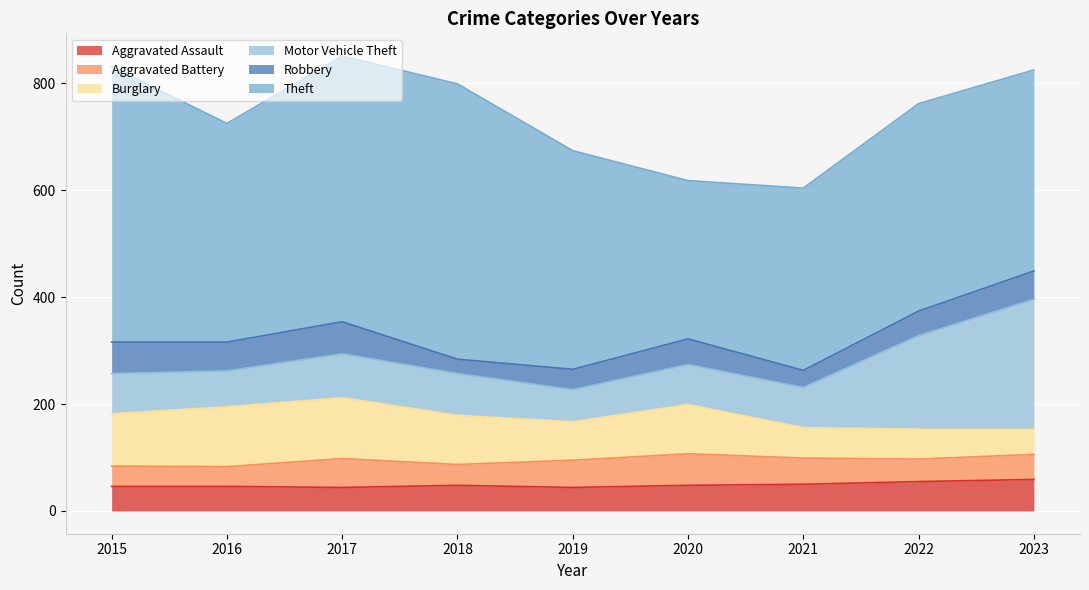

Reading right to left, what are all the values shown in this chart?

Aggravated Assault: 59	55	50	48	44	48	44	46	46
Aggravated Battery: 47	42	49	59	51	39	54	37	38
Burglary: 47	56	57	92	72	92	114	112	98
Motor Vehicle Theft: 243	175	75	75	60	78	82	67	75
Robbery: 53	46	32	48	38	27	60	54	59
Theft: 376	388	341	296	409	515	497	409	515